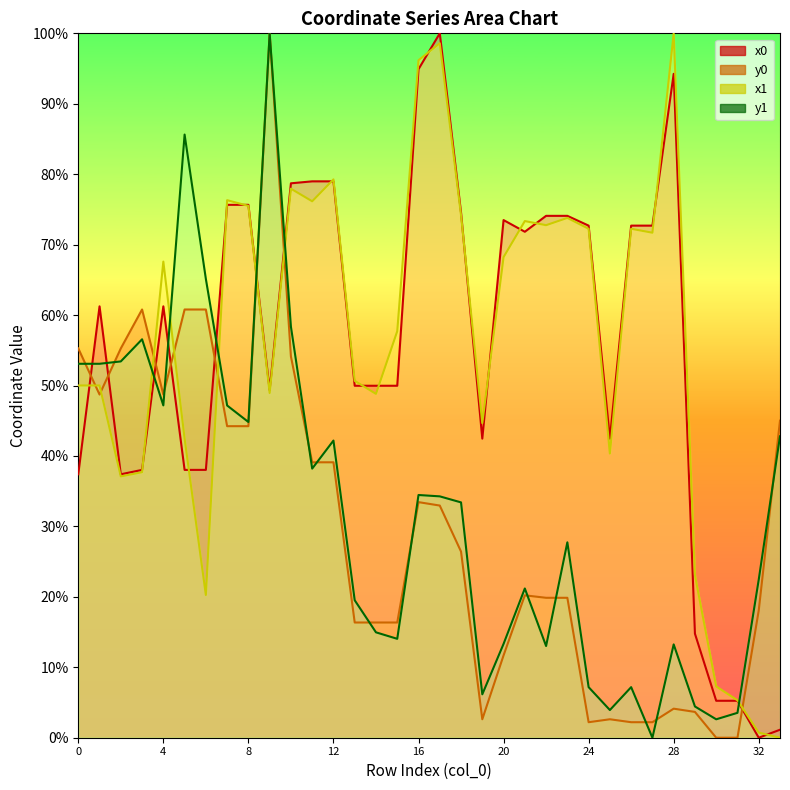

In y0, how many points are higher than both neighbors (excluding endpoints)?

6